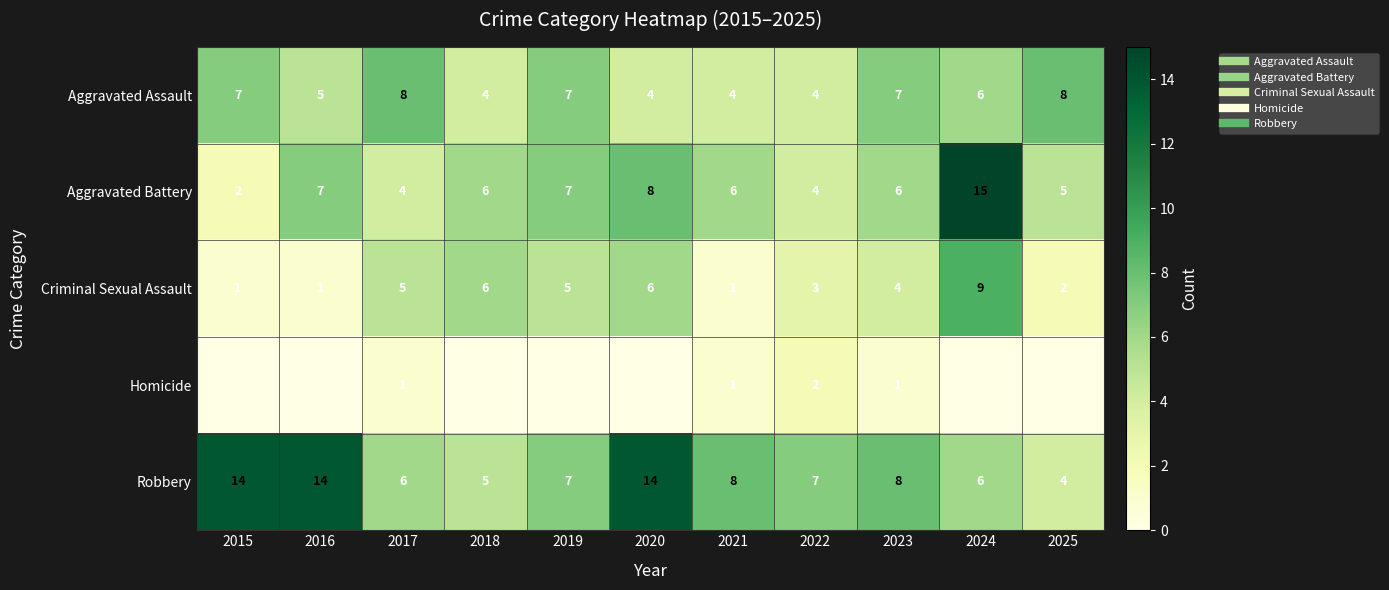

What is the spread (max minus min) of values at 2024?

15